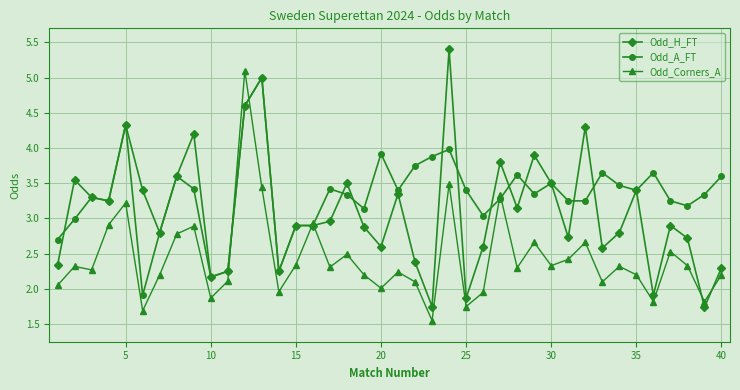

What is the value of the Odd_A_FT point at the 20th from the left?

3.9